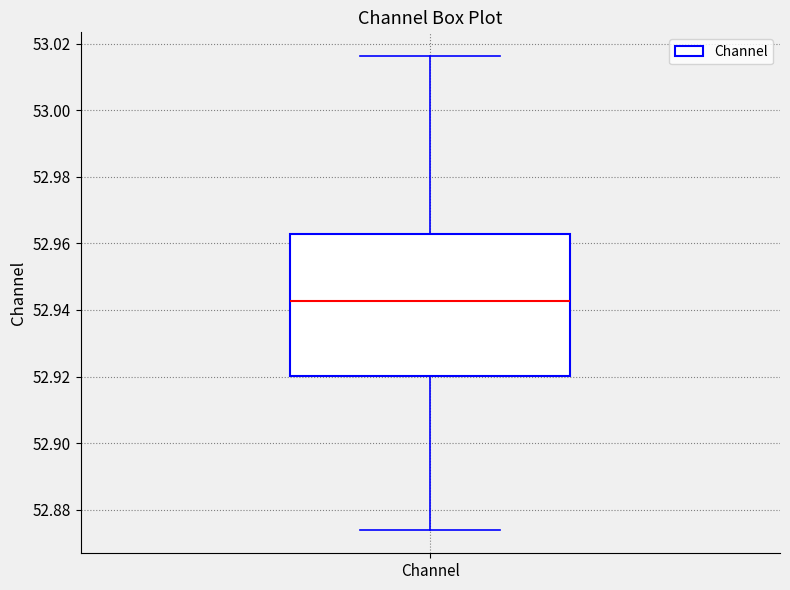

Where does the upper whisker of the box for Channel end on the y-axis? The values are not printed on the chart, so give them approximately, as read against the axis.

53.016